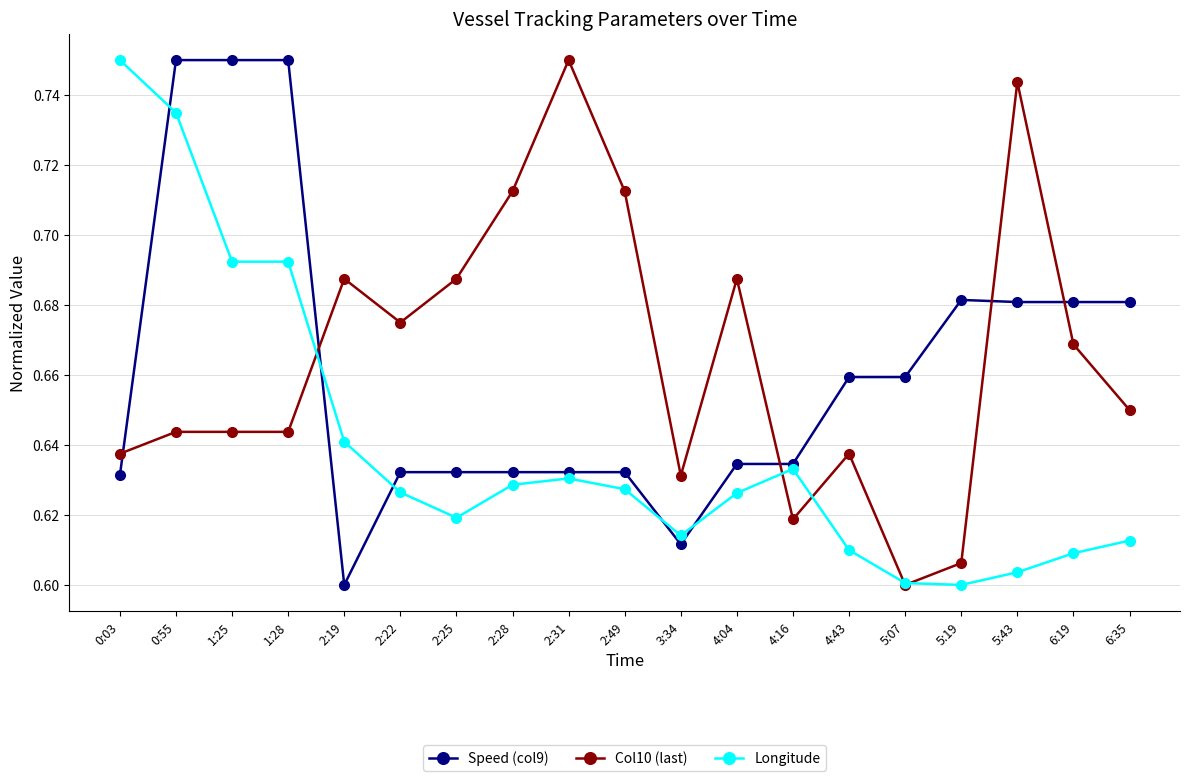

At which label is Speed (col9) closest to 0?

2:19